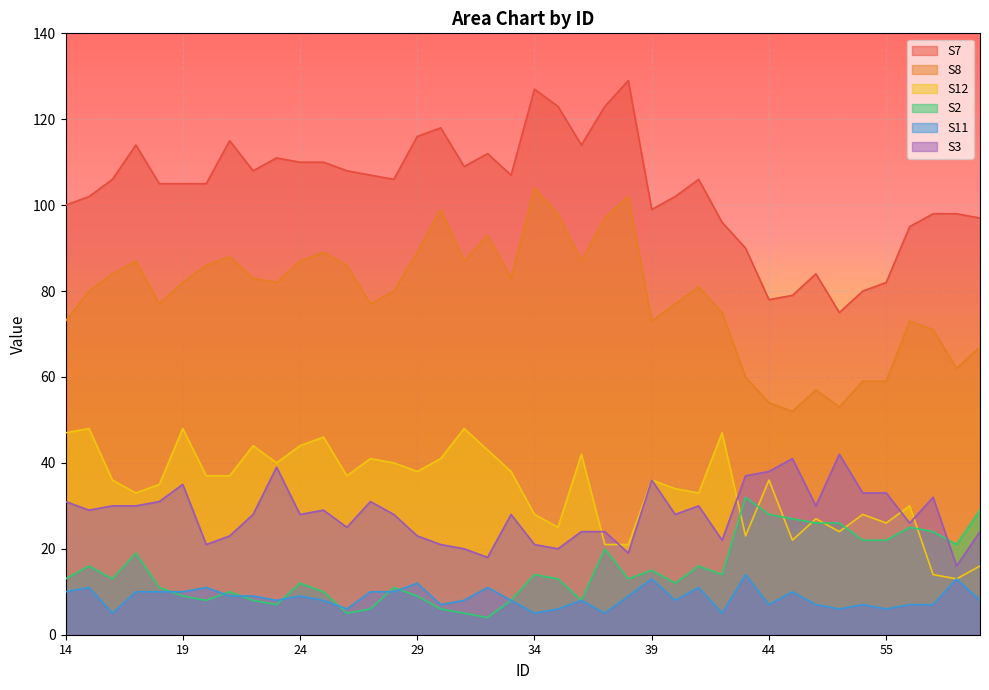

Rank the series at 17 from highest to lowest value.

S7, S8, S12, S3, S2, S11